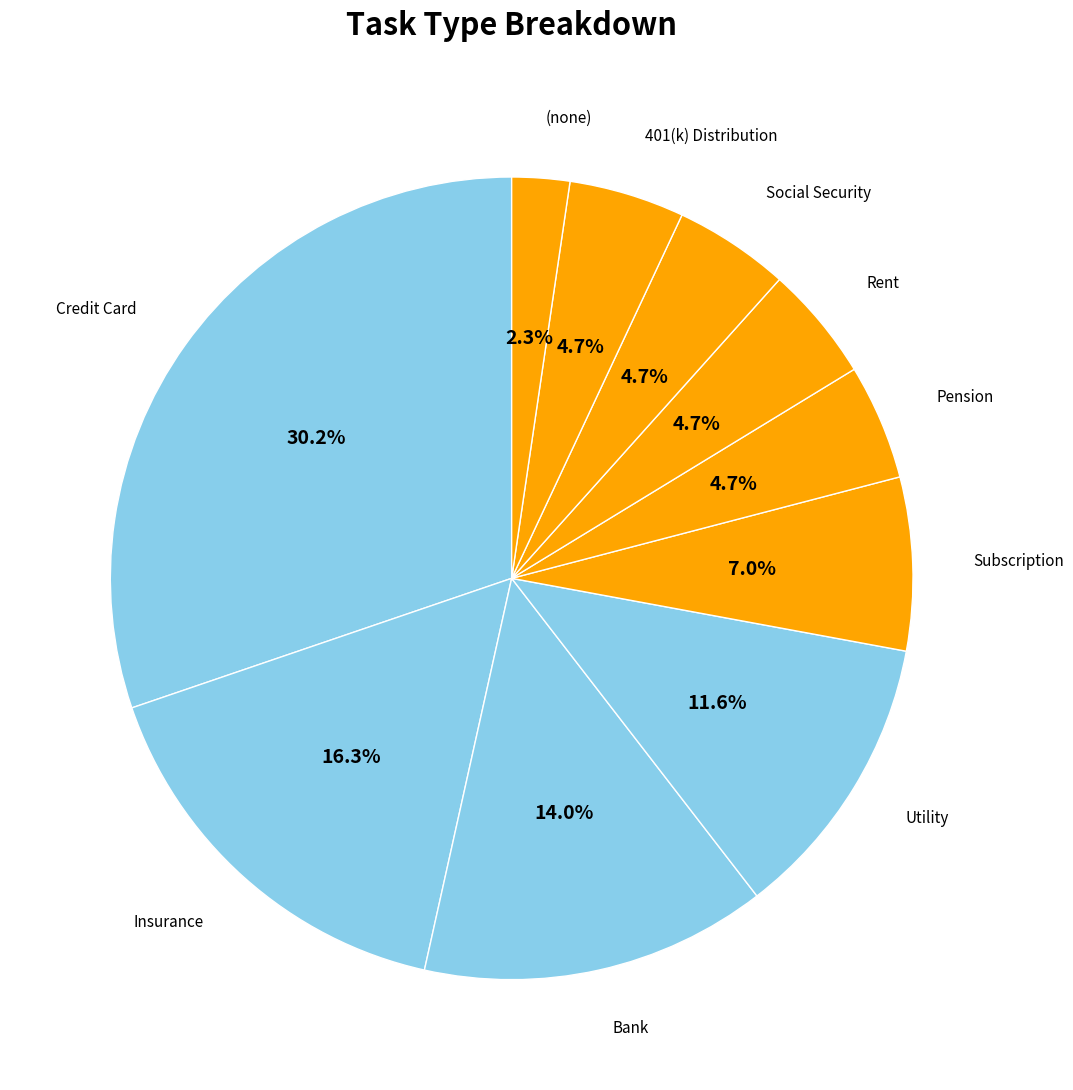

Between Credit Card and Pension, which is larger?

Credit Card